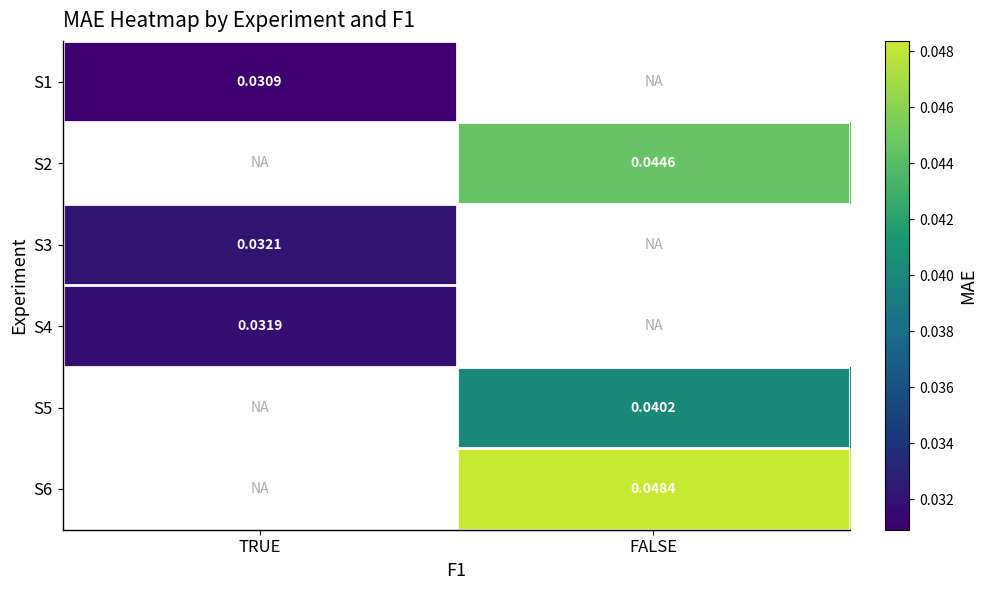

How many data points does each series have?

2